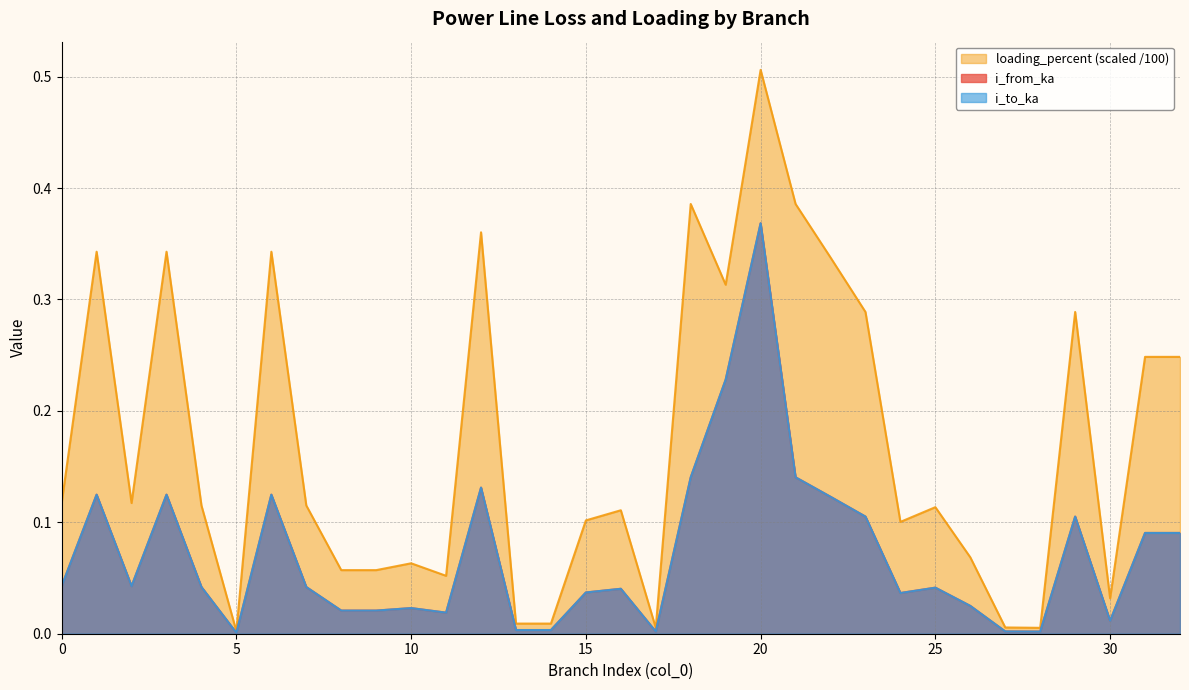

Which has a higher value, 31 or 11?

31